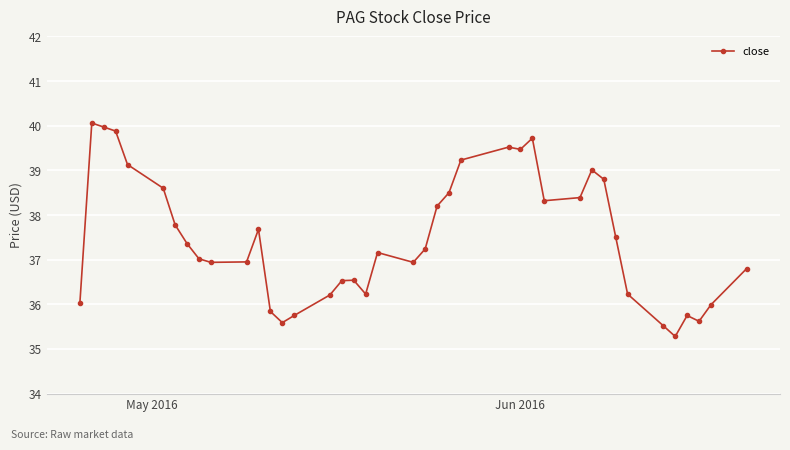

Does the chart have visible grid lines?

Yes